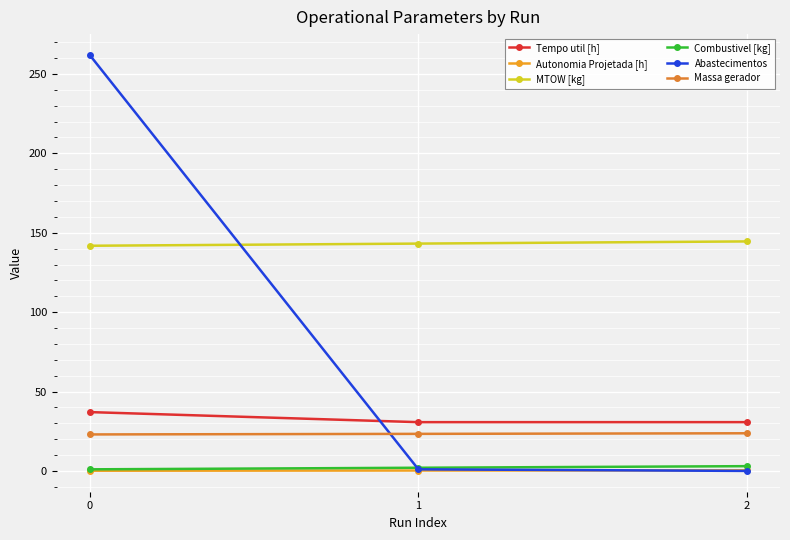

The Abastecimentos series shows 1.0 at 1. True or false?

True